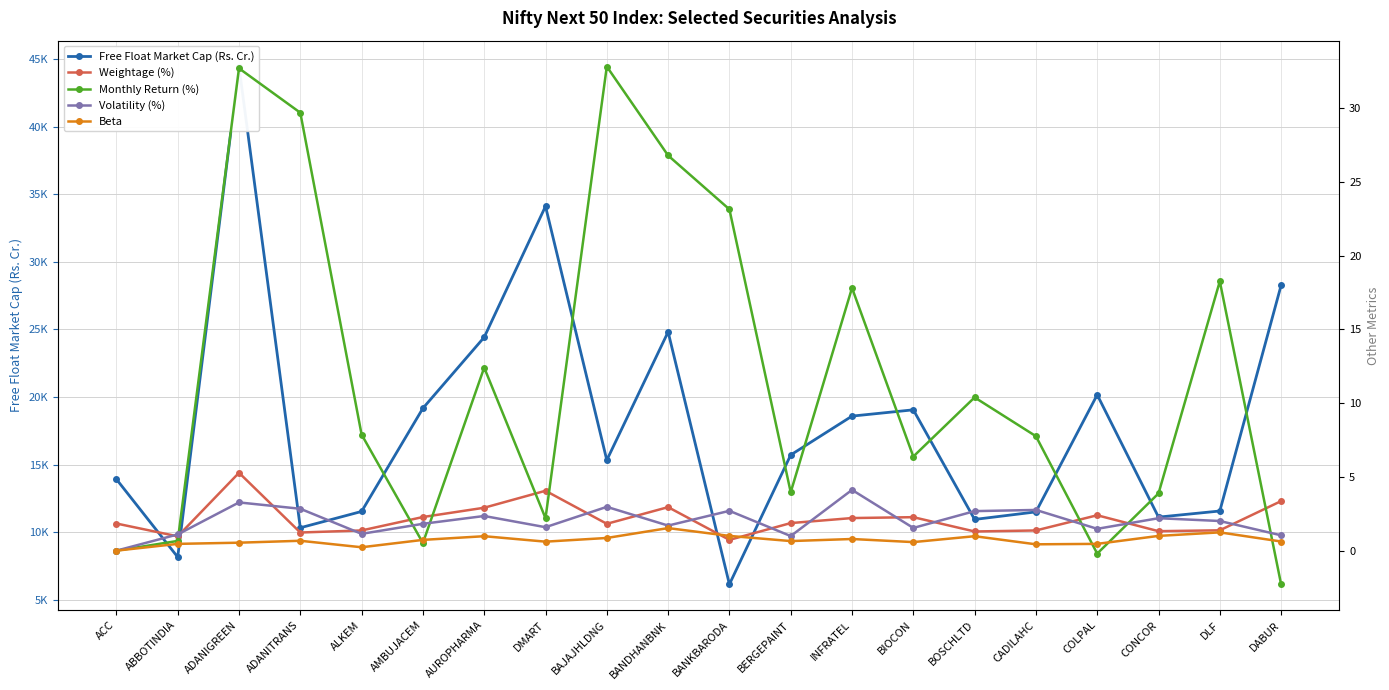

After their last crossing, which series has the higher values: Beta or Weightage (%)?

Weightage (%)